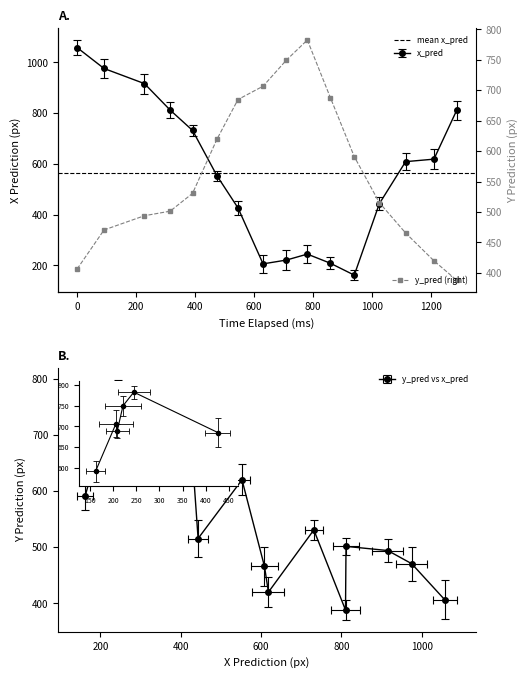

How many times do y_pred and x_pred cross each other?

2